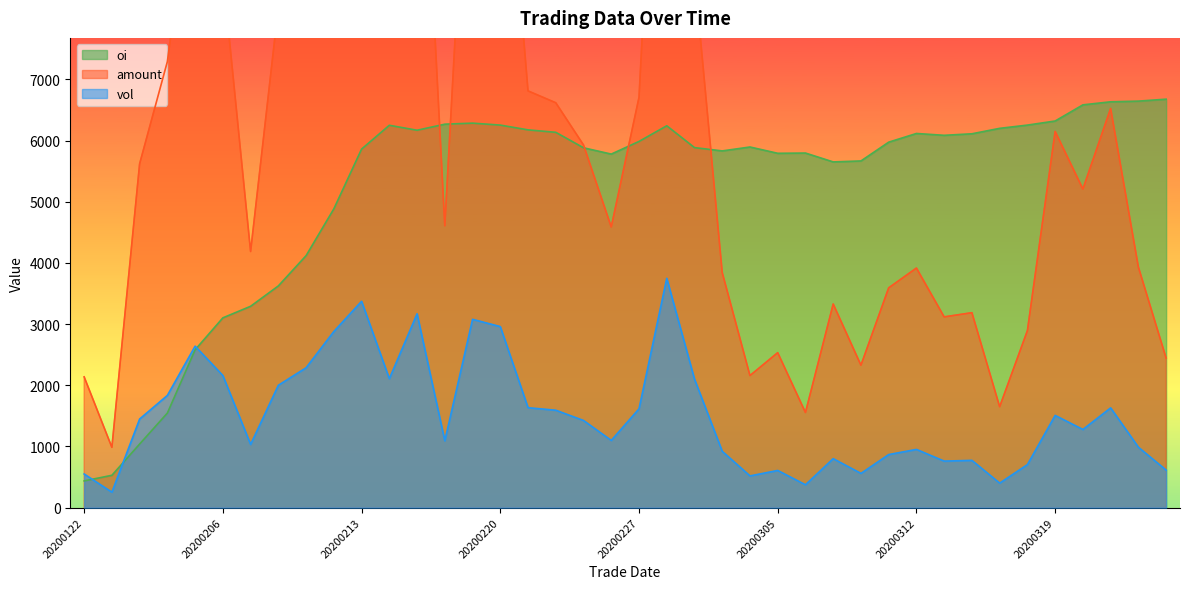

Reading left to right, extract all data points from this chart.

vol: 550.0	253.0	1449.0	1835.0	2640.0	2160.0	1034.0	2001.0	2287.0	2880.0	3374.0	2108.0	3169.0	1093.0	3079.0	2960.0	1634.0	1593.0	1425.0	1099.0	1616.0	3749.0	2101.0	921.0	519.0	608.0	374.0	801.0	560.0	868.0	952.0	761.0	773.0	401.0	704.0	1508.0	1278.0	1631.0	988.0	614.0
amount: 2138.4	986.1	5621.9	7293.2	10732.9	8726.5	4187.2	8184.3	9390.2	11864.6	14077.8	8896.1	13377.3	4608.5	12888.1	12281.0	6813.0	6619.1	5928.9	4589.2	6707.5	15371.1	8721.5	3843.8	2159.3	2533.8	1555.4	3329.3	2329.2	3593.4	3916.8	3118.6	3187.1	1650.3	2894.0	6150.5	5209.1	6526.6	3934.0	2445.6
oi: 437.0	529.0	1040.0	1547.0	2581.0	3103.0	3292.0	3625.0	4120.0	4885.0	5862.0	6251.0	6170.0	6269.0	6286.0	6254.0	6176.0	6136.0	5883.0	5780.0	5987.0	6243.0	5886.0	5832.0	5896.0	5793.0	5797.0	5652.0	5668.0	5975.0	6117.0	6087.0	6112.0	6201.0	6254.0	6321.0	6585.0	6635.0	6646.0	6678.0